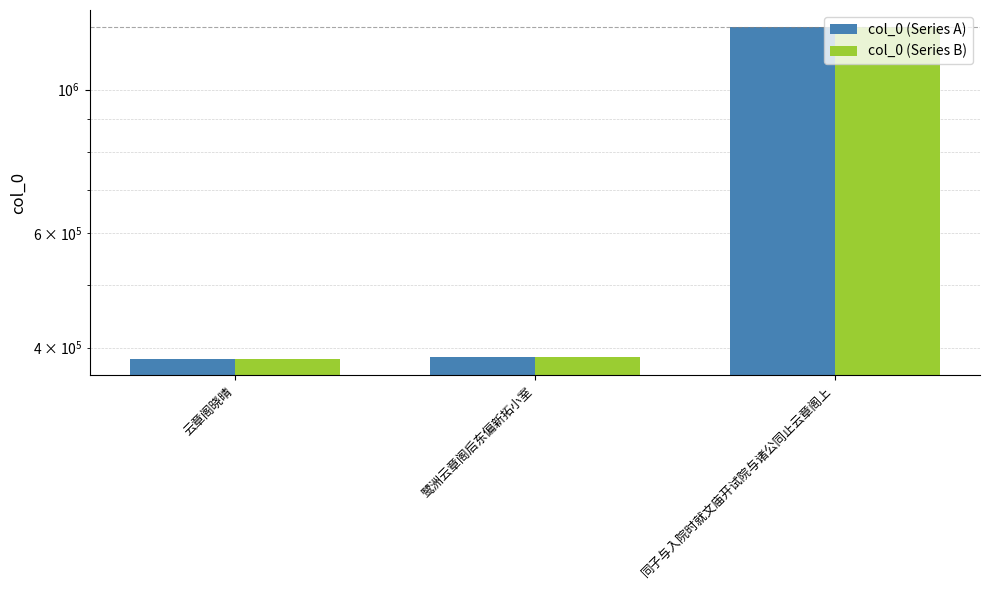

What is the label of the 2nd bar from the left?

鹭洲云章阁后东偏新拓小室